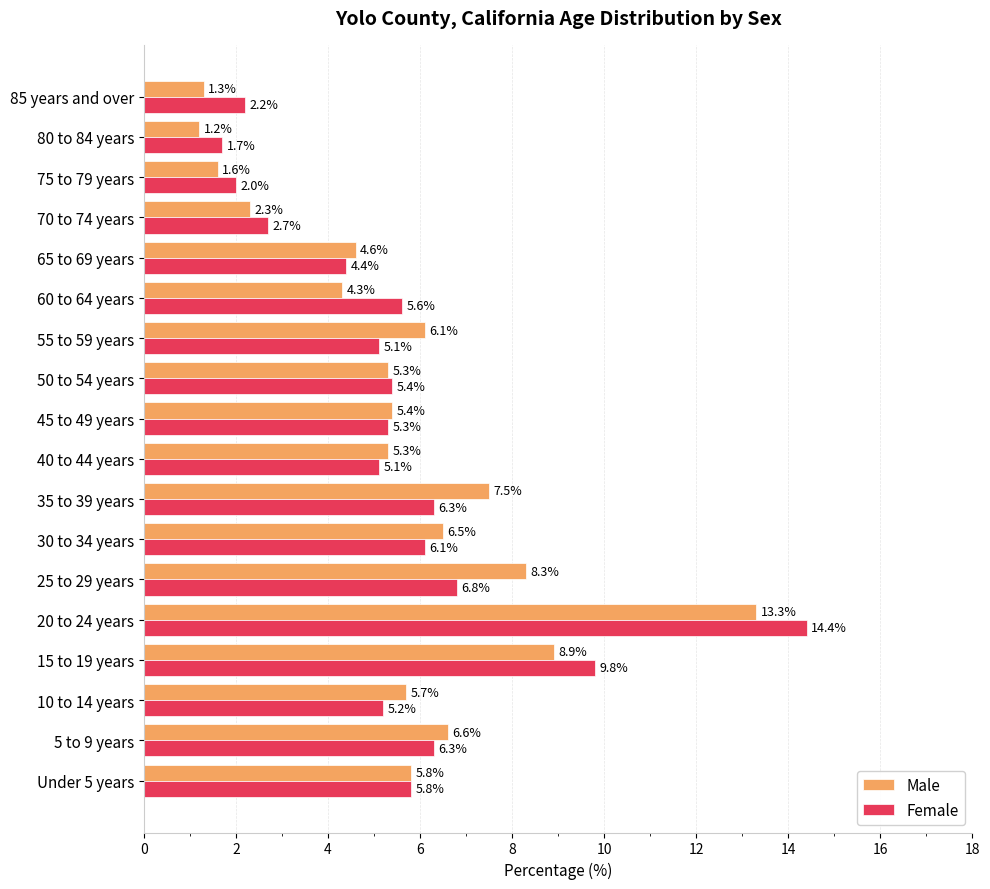

Which series has the largest total across all categories?

Female